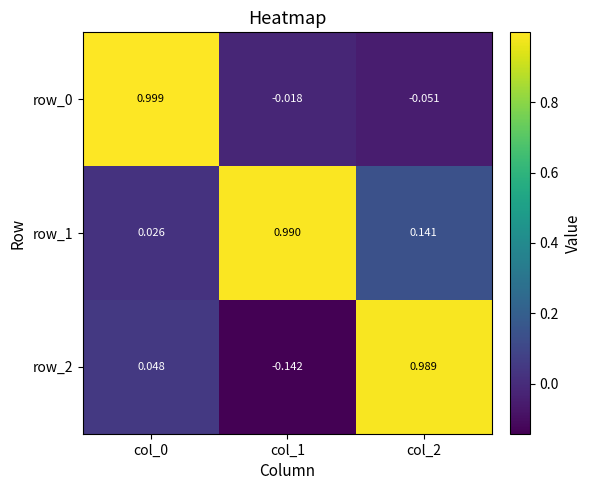

Is the value of row_0 at col_0 greater than the value of row_2 at col_2?

Yes